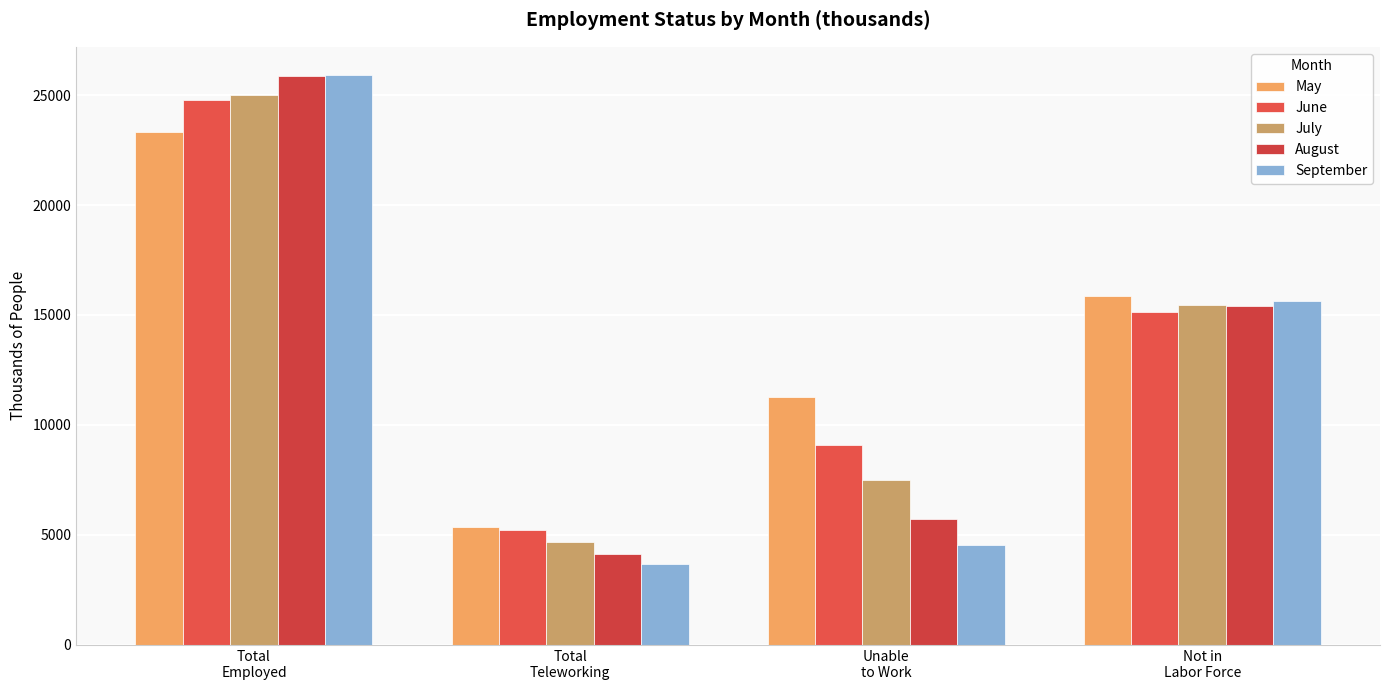

What are all the series names shown in the legend?

May, June, July, August, September